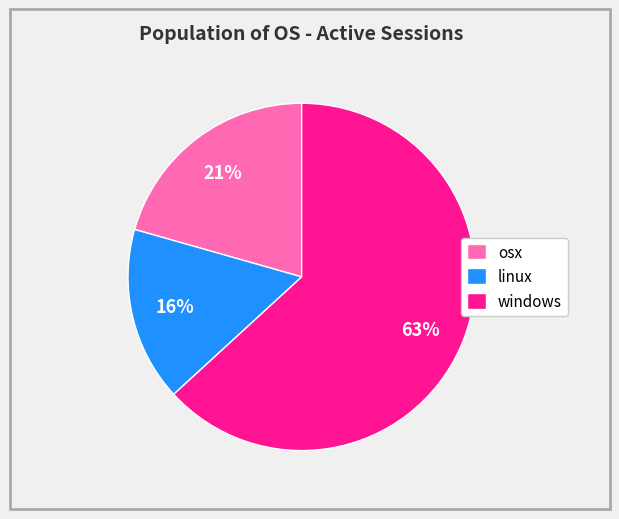

How many segments does this pie chart have?

3